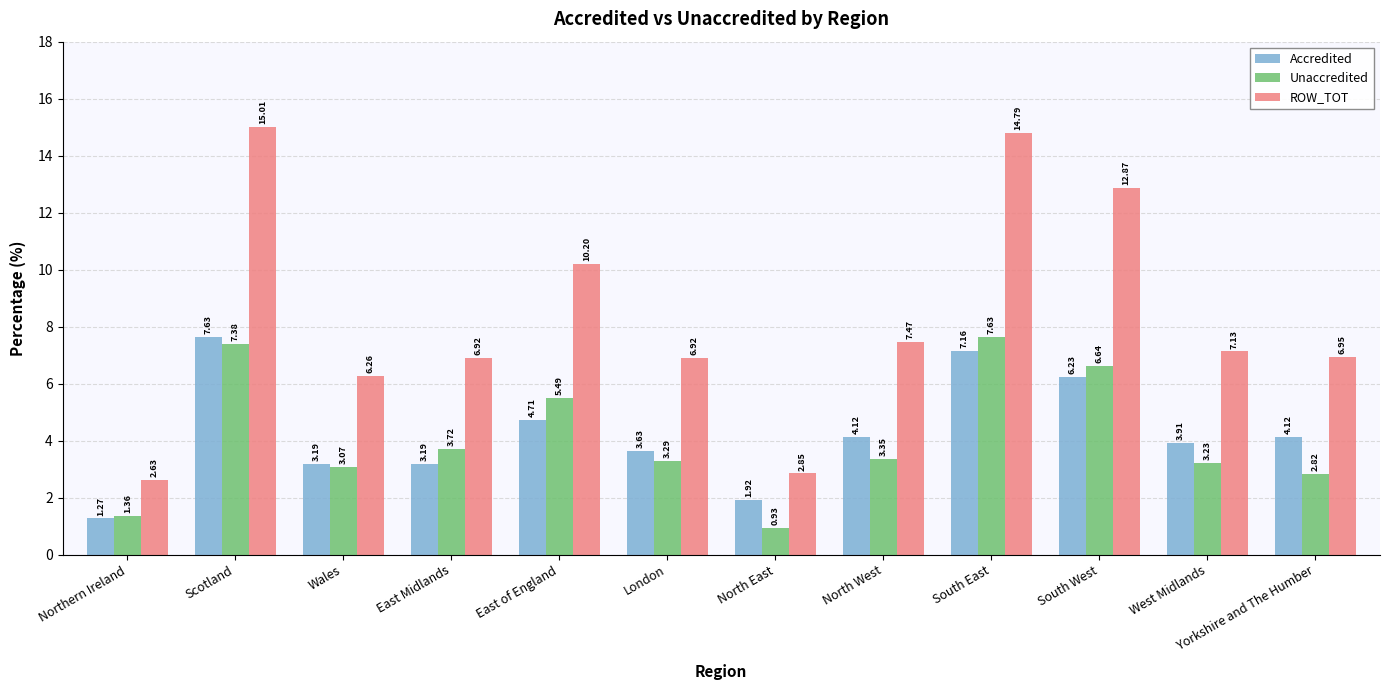

What are all the series names shown in the legend?

Accredited, Unaccredited, ROW_TOT